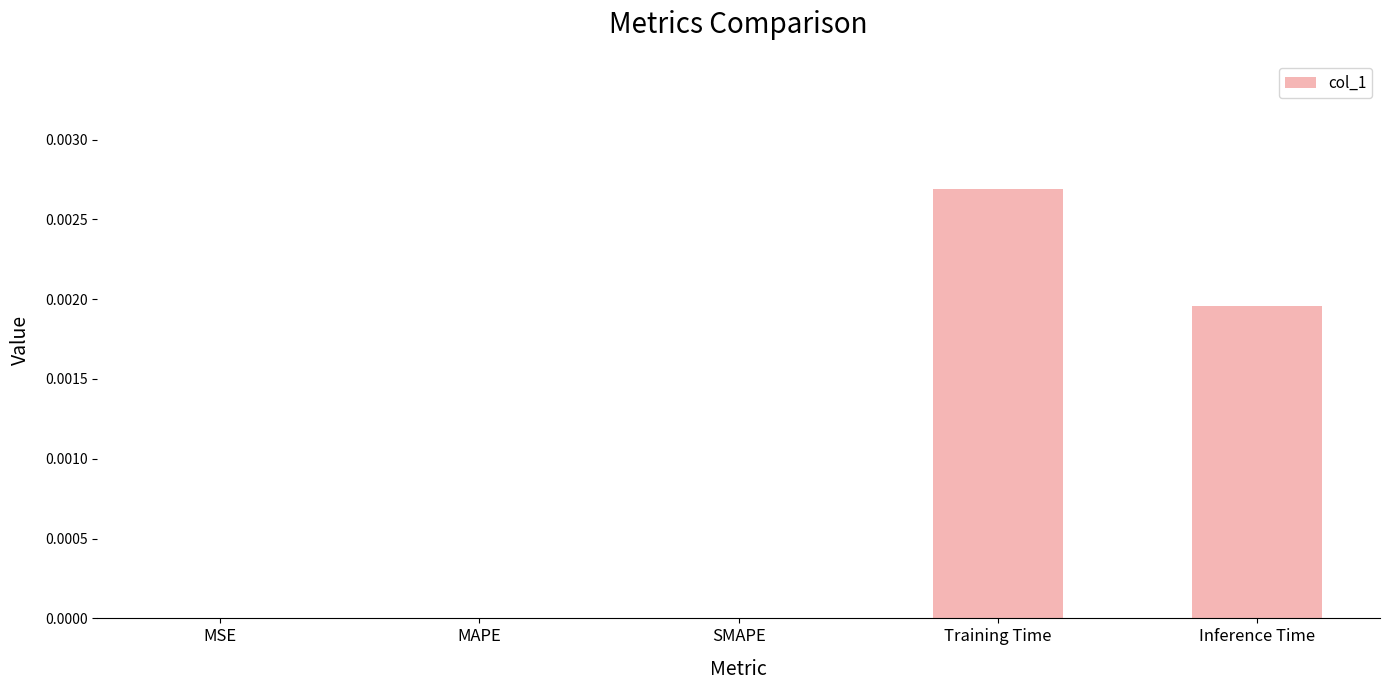

The value at MSE is 0.0. True or false?

True